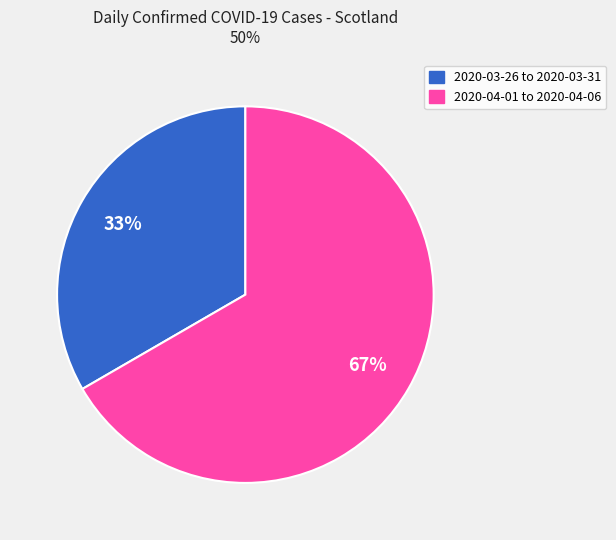

To the nearest percent, what is the average slice percentage?

50%